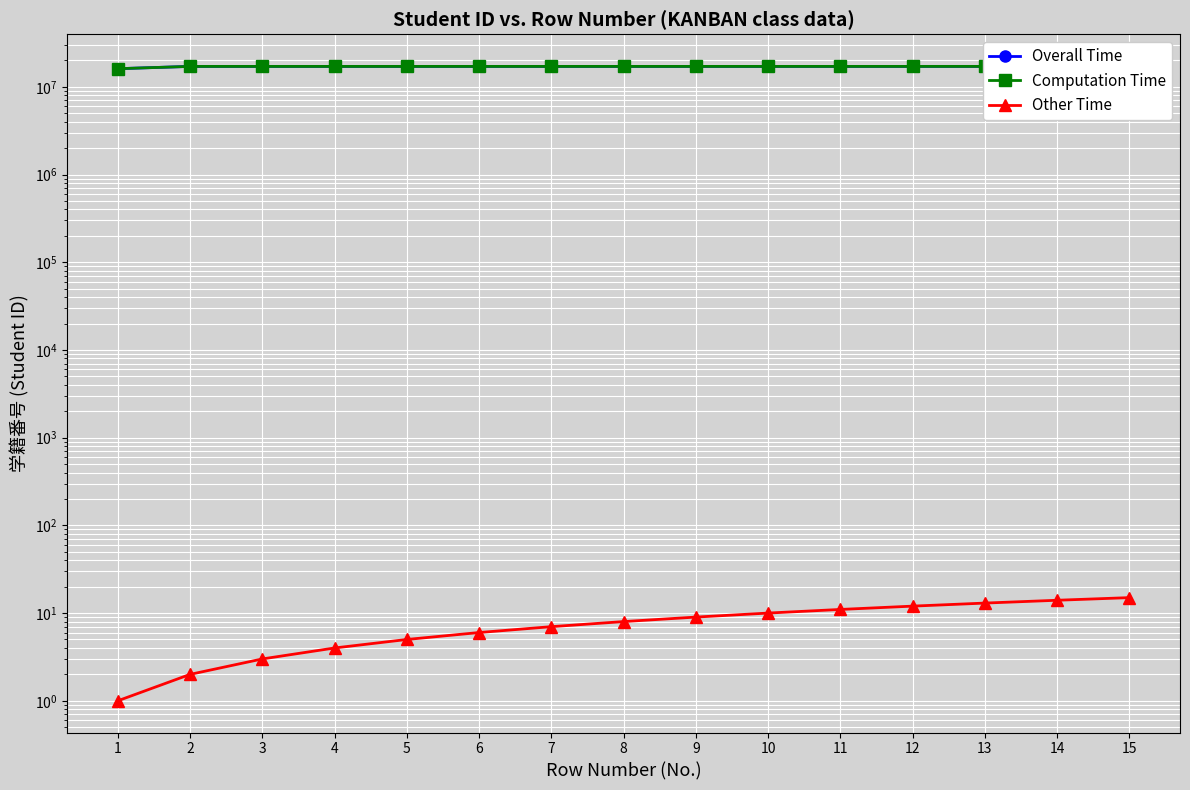

List the series in order of their peak value, lowest first.

Other Time, Overall Time, Computation Time